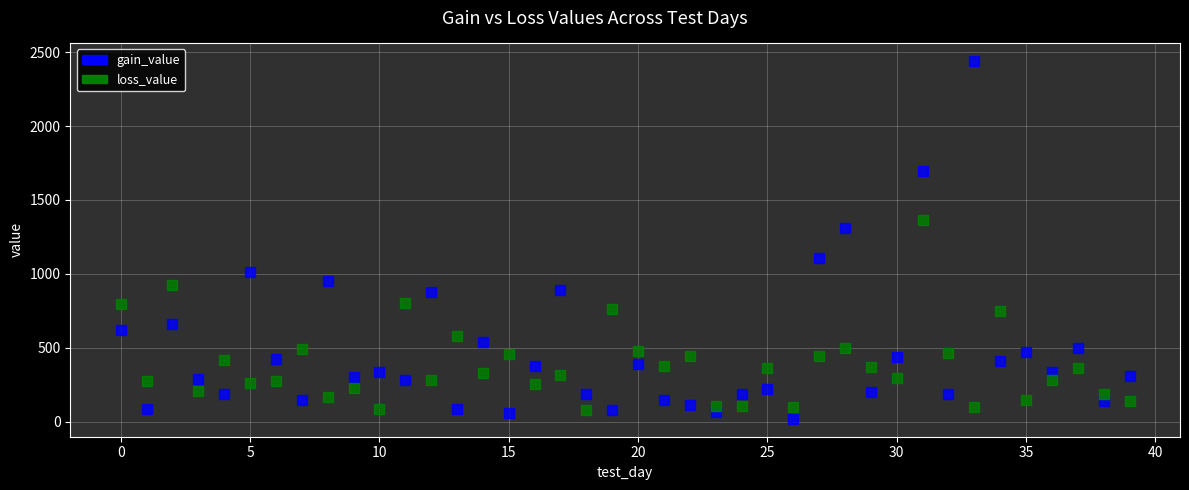

In the gain_value series, what Y value is closest to 1230?

1311.6